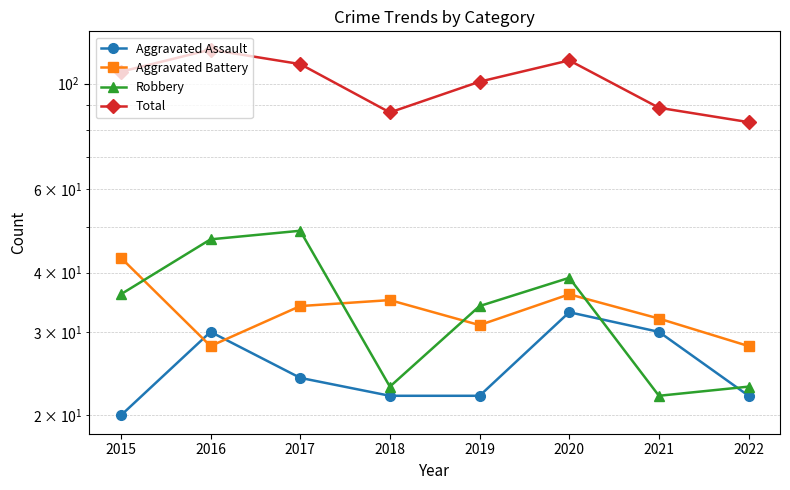

At 2019, list the series in order from largest to smallest.

Total, Robbery, Aggravated Battery, Aggravated Assault